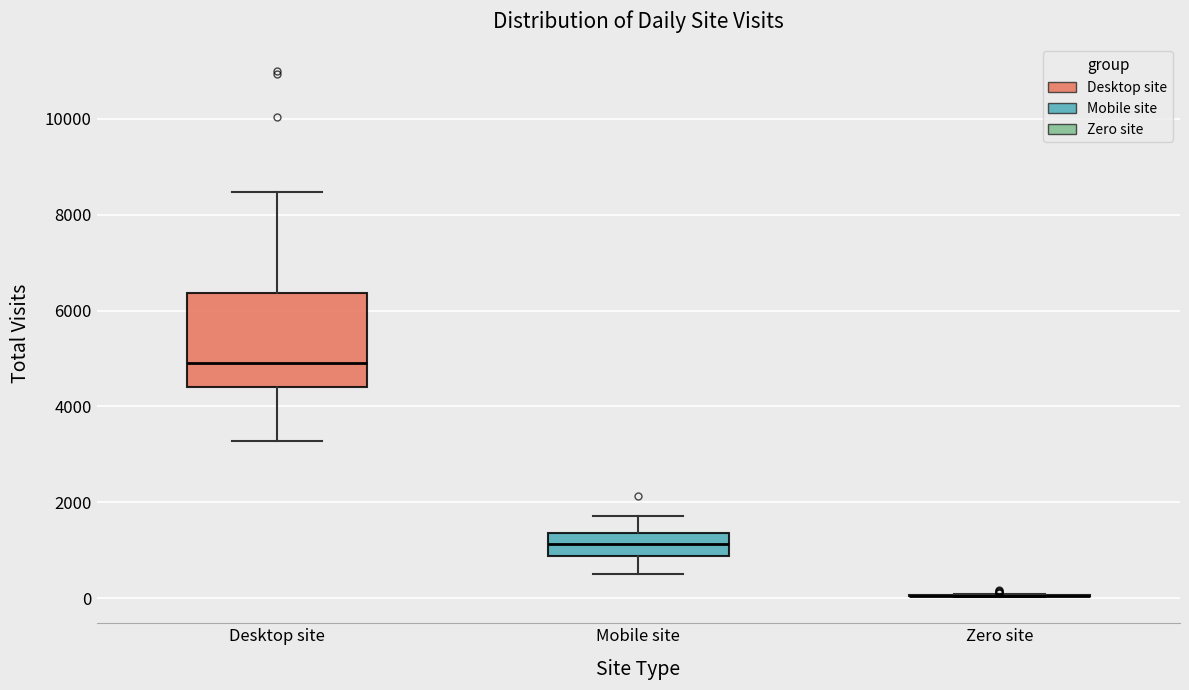

Where does the median line of the box for Desktop site sit on the y-axis? The values are not printed on the chart, so give them approximately, as read against the axis.

5000